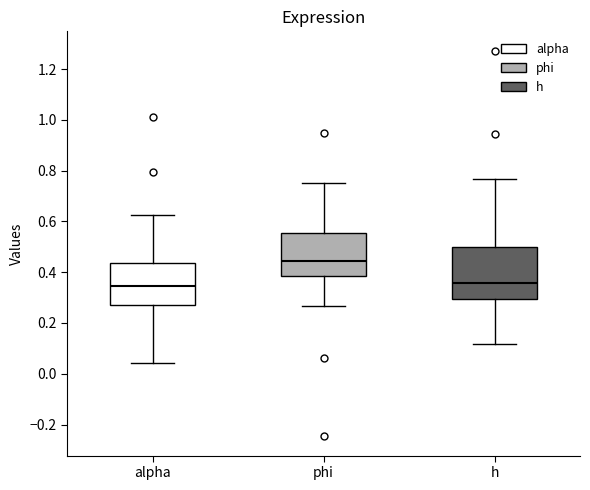

Reading left to right, read every box against the y-axis: the position of its median line, the range the box covers, and the ends of its whiskers. The values are not printed on the chart, so give them approximately, as read against the axis.

alpha: median 0.34, box 0.28 to 0.44, whiskers 0.04 to 0.62
phi: median 0.44, box 0.38 to 0.56, whiskers 0.26 to 0.76
h: median 0.36, box 0.30 to 0.50, whiskers 0.12 to 0.76